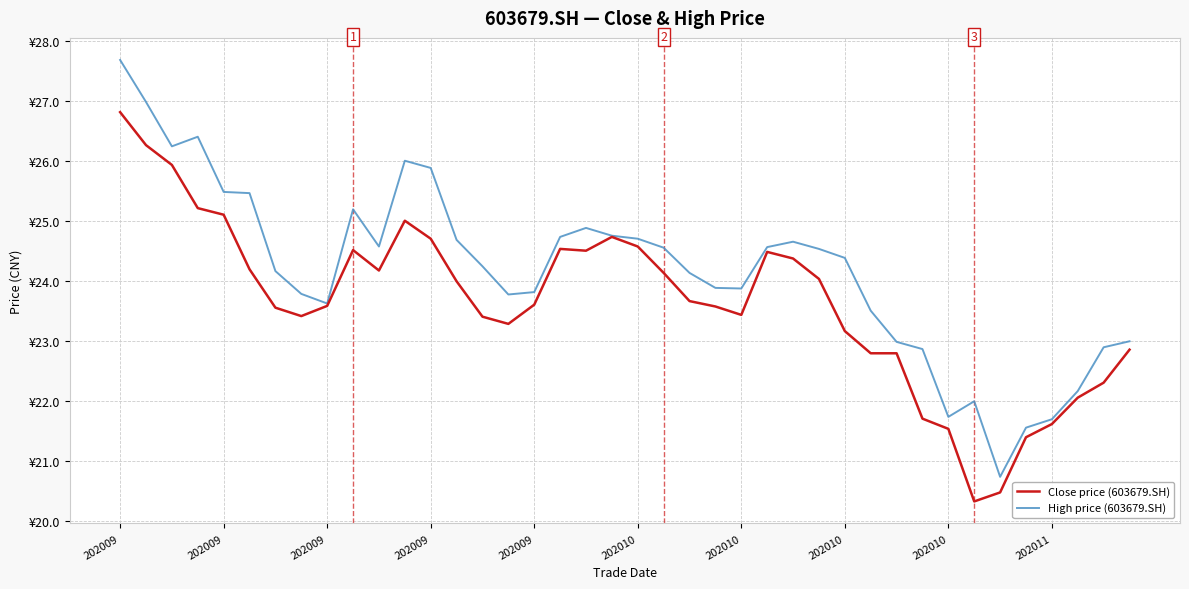

At which label does High price (603679.SH) first exceed 24?

202009